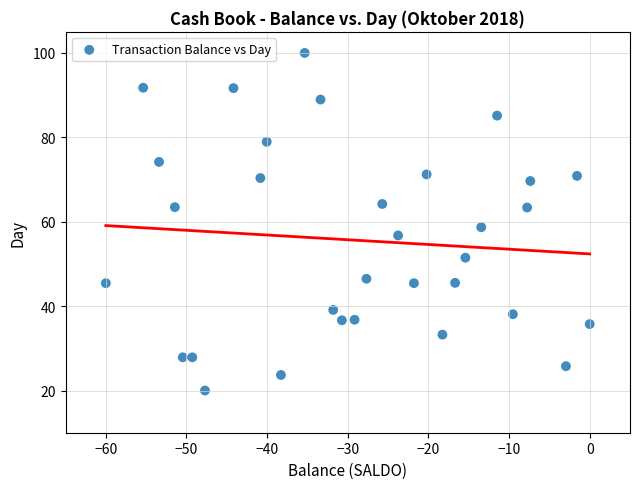

What Y value in the scatter plot is closest to 60?

58.7